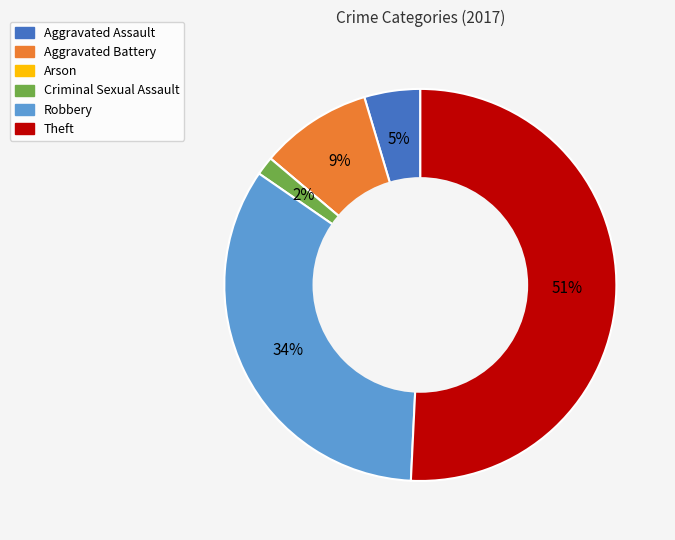

What is the largest slice in the pie chart?

Theft